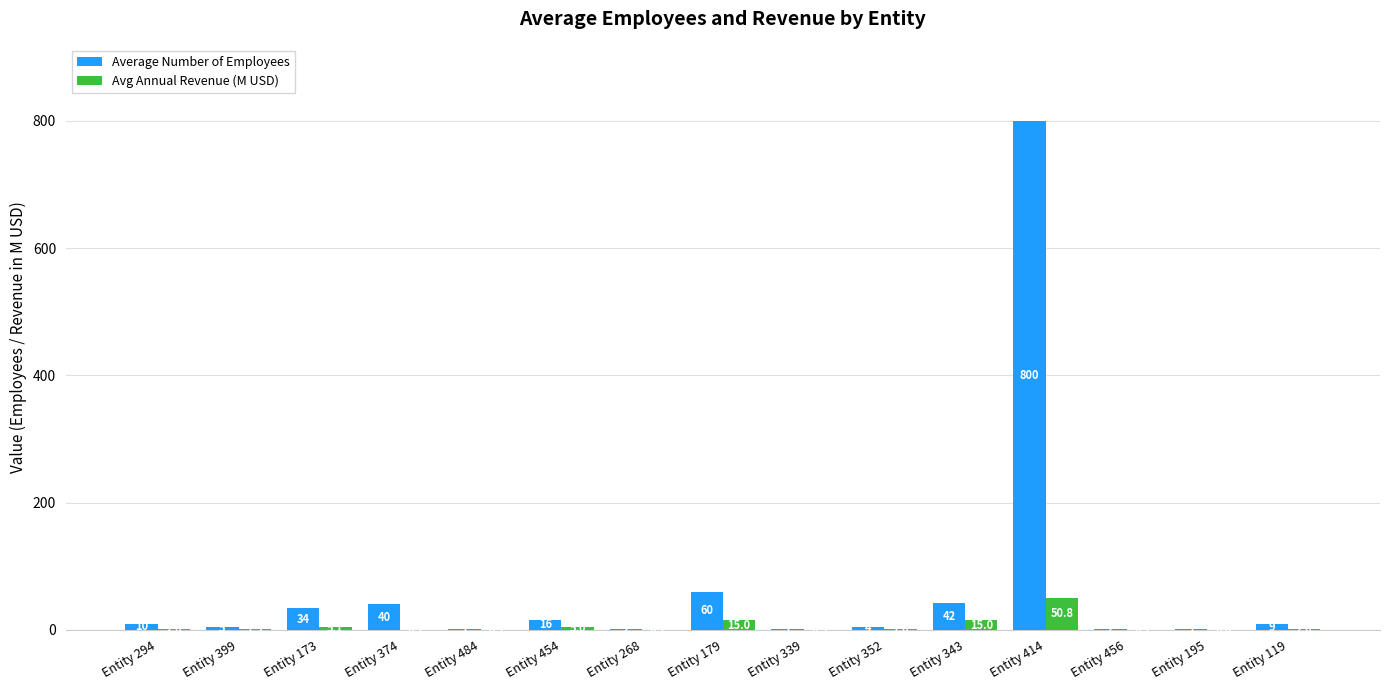

What is the total value across all series at Entity 352?

5.0